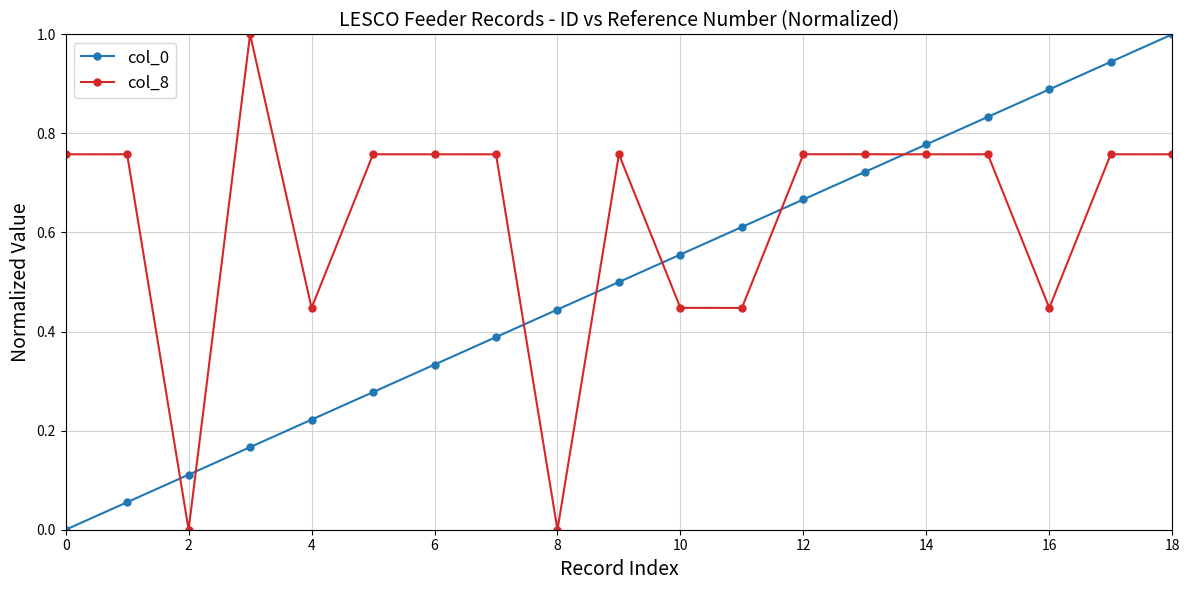

What is the difference between the maximum and minimum values in the col_0 series?

1.0